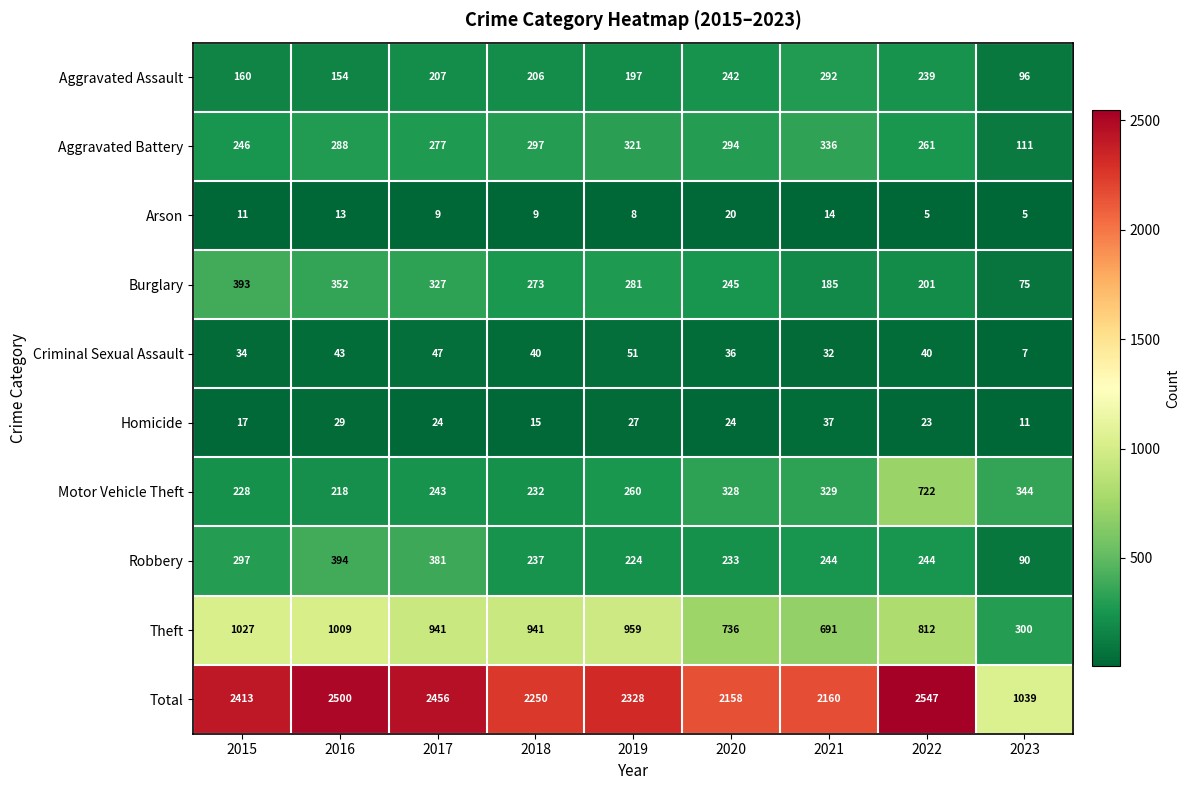

At 2020, list the series in order from largest to smallest.

Total, Theft, Motor Vehicle Theft, Aggravated Battery, Burglary, Aggravated Assault, Robbery, Criminal Sexual Assault, Homicide, Arson